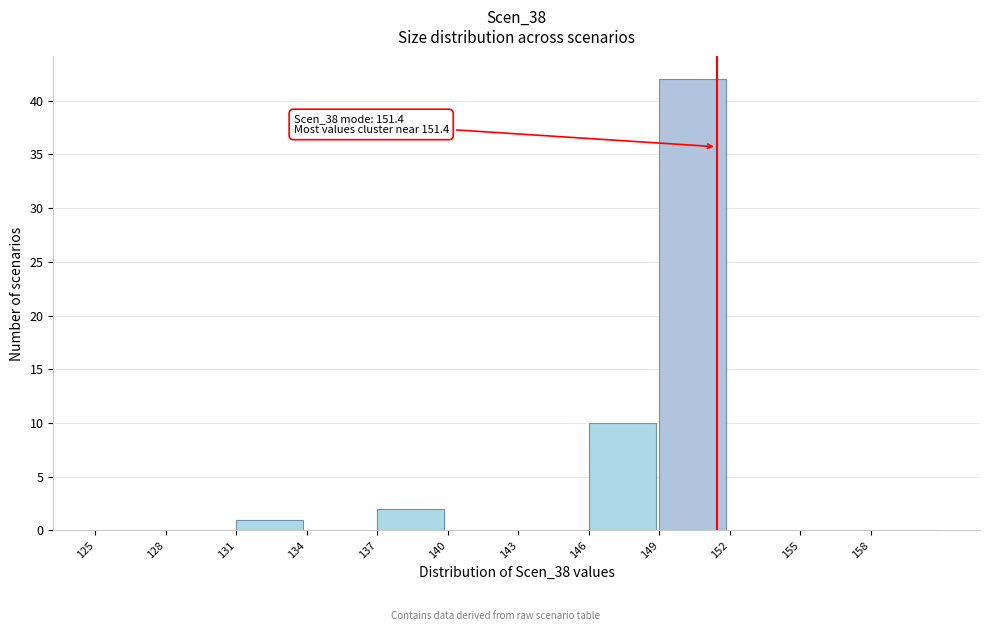

Which range on the x-axis has the tallest bar?

149 to 152